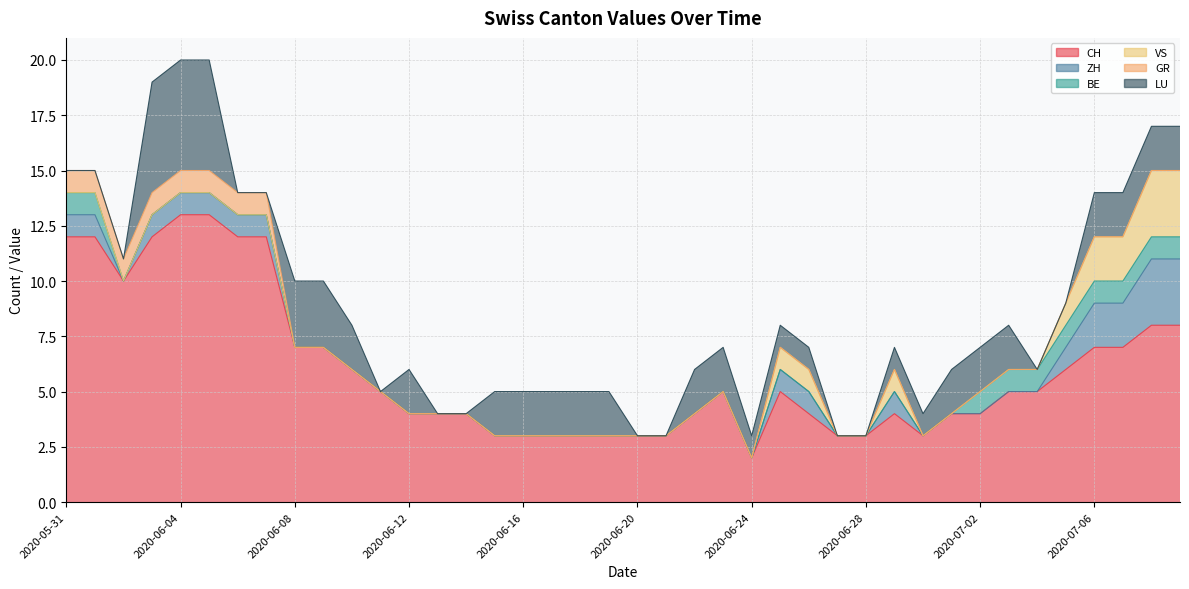

Is it true that VS equals -1 at 2020-06-13?

False